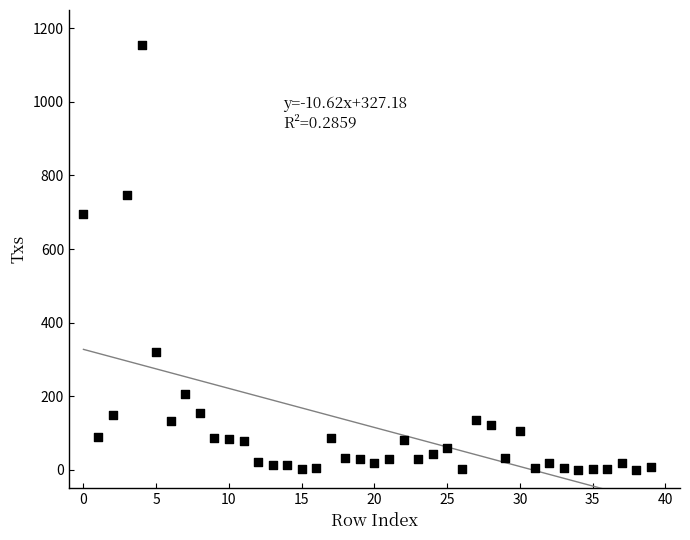

What Y value in the scatter plot is closest to 577?

695